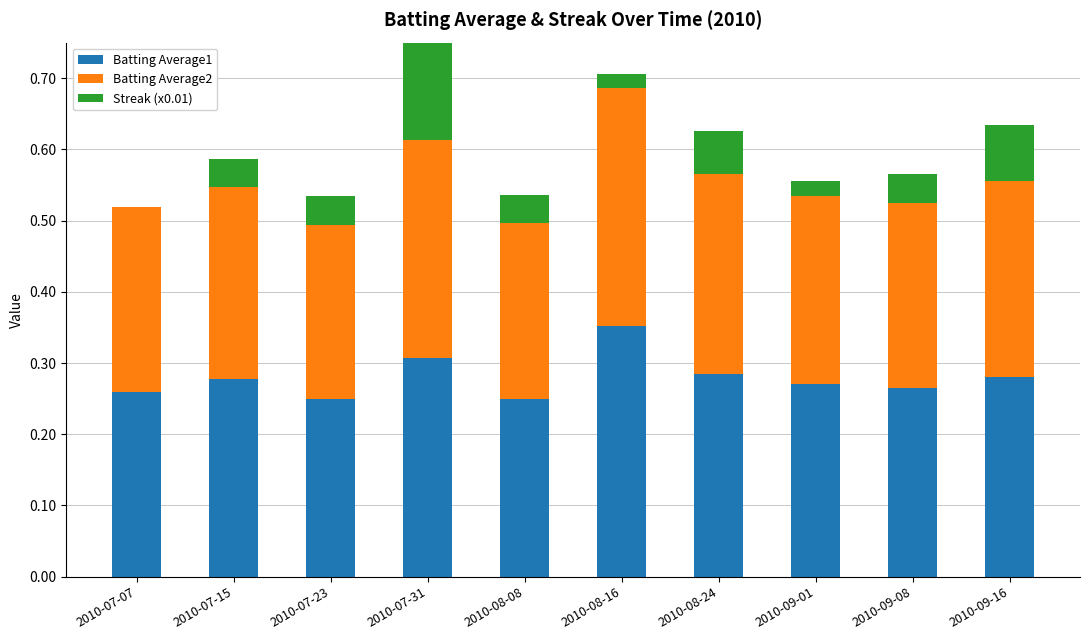

Reading left to right, what are all the values shown in this chart?

Batting Average1: 0.3	0.3	0.2	0.3	0.2	0.4	0.3	0.3	0.3	0.3
Batting Average2: 0.3	0.3	0.2	0.3	0.2	0.3	0.3	0.3	0.3	0.3
Streak (x0.01): 0.0	0.0	0.0	0.2	0.0	0.0	0.1	0.0	0.0	0.1